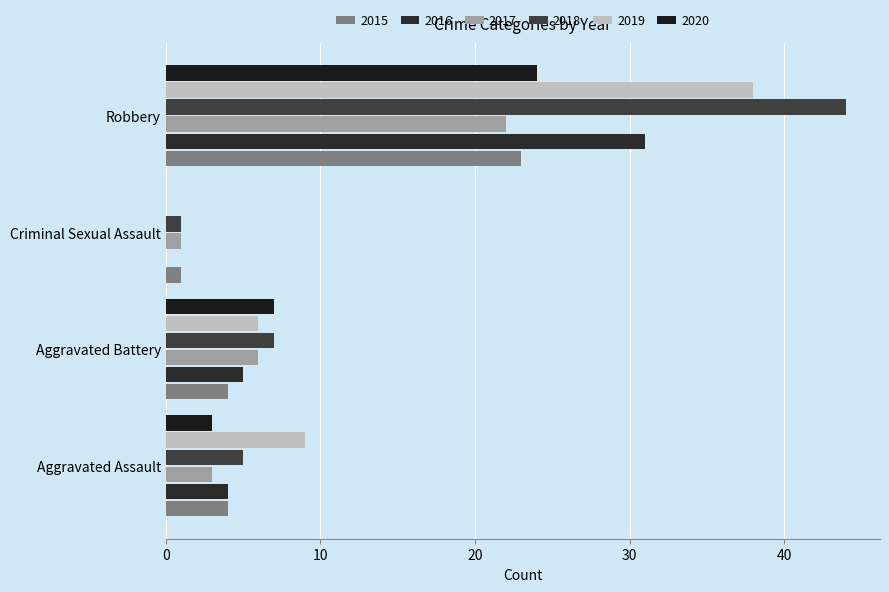

Between Criminal Sexual Assault and Aggravated Assault, which is larger?

Aggravated Assault